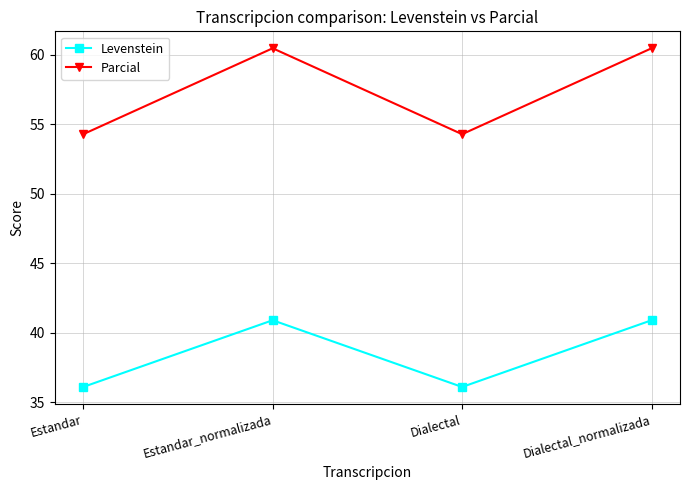

What are all the series names shown in the legend?

Levenstein, Parcial